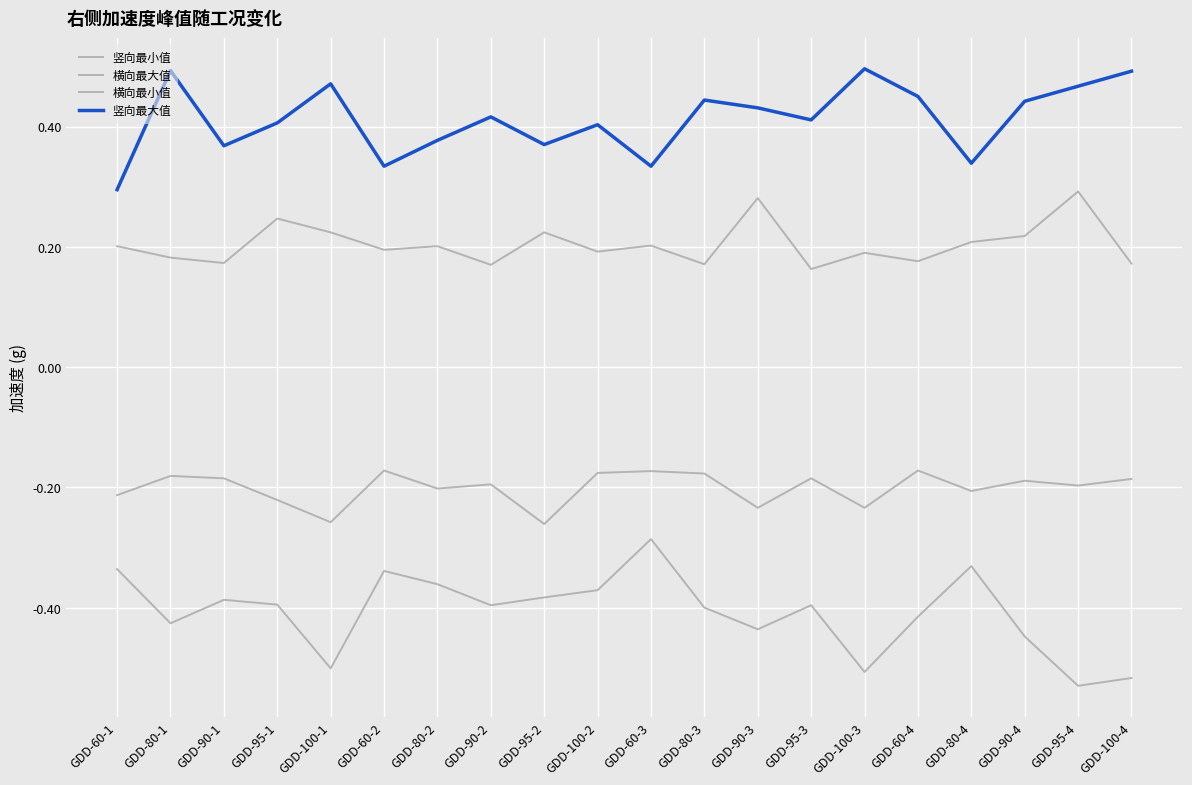

Where is the first local minimum for 竖向最小值?

GDD-80-1